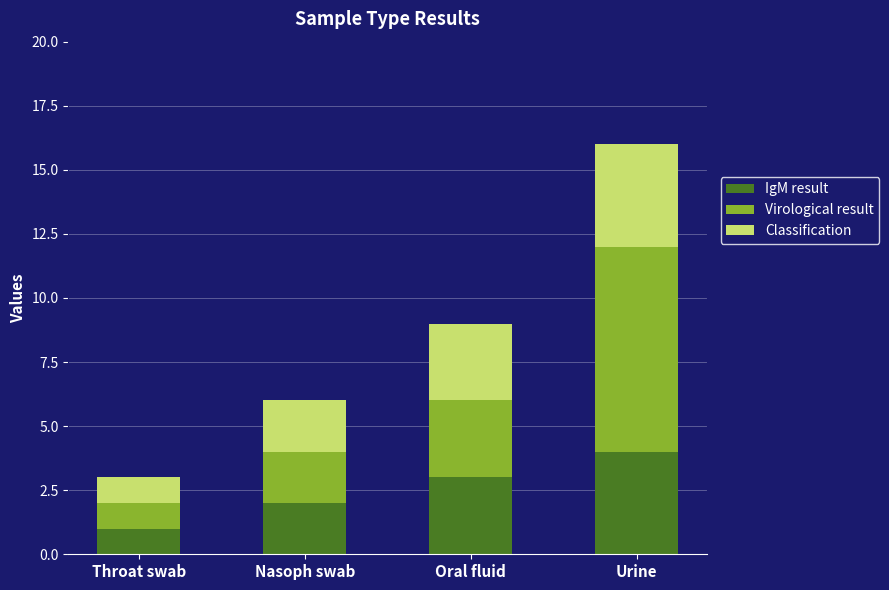

Which category has the highest value in the IgM result series?

Urine